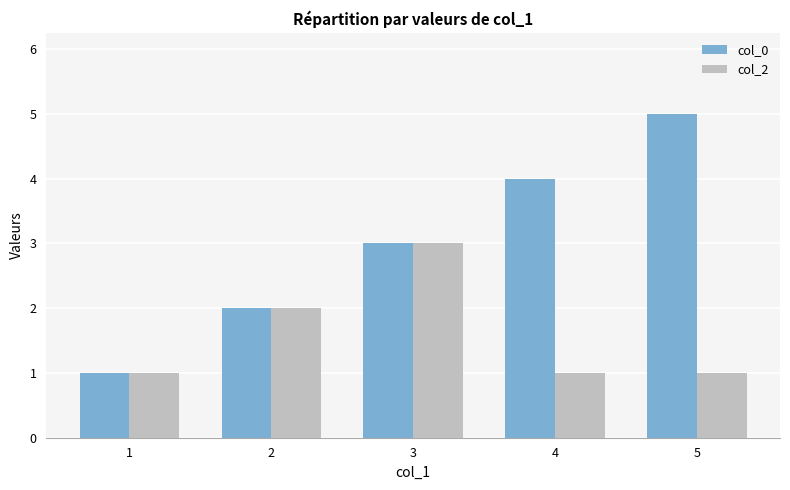

What is the value of the col_0 bar at the 4th from the left?

4